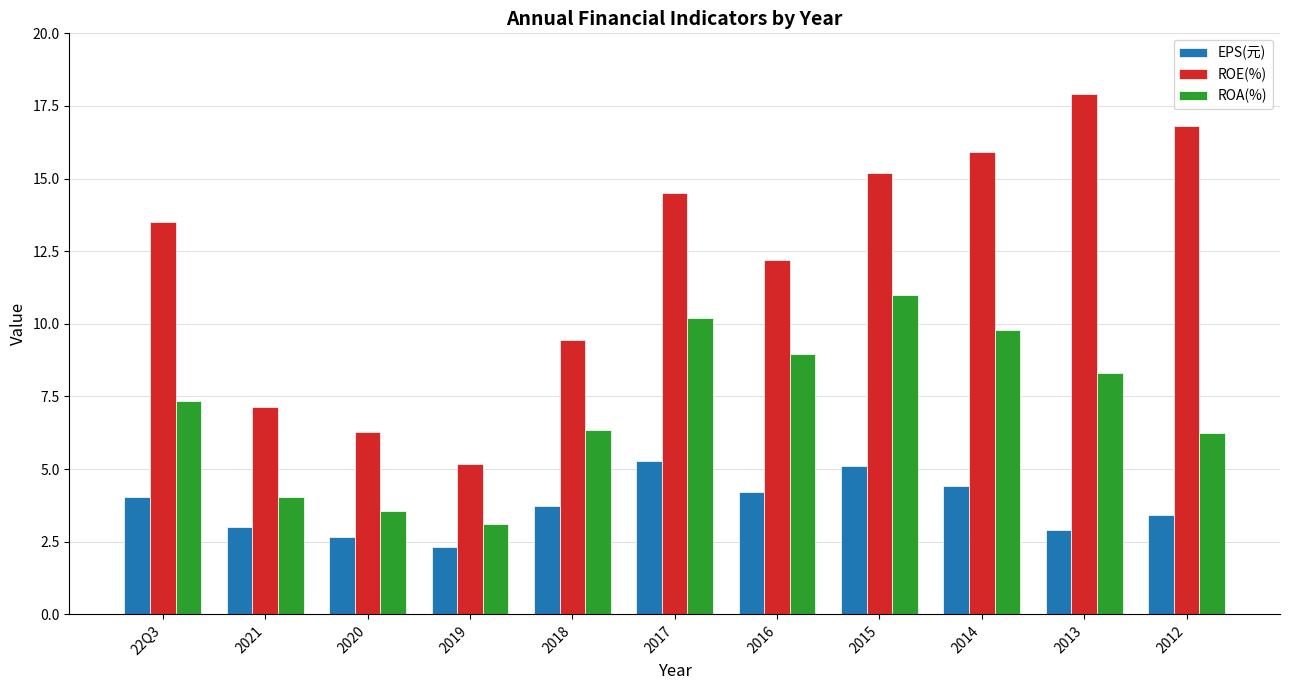

Count the number of data series in this chart.

3